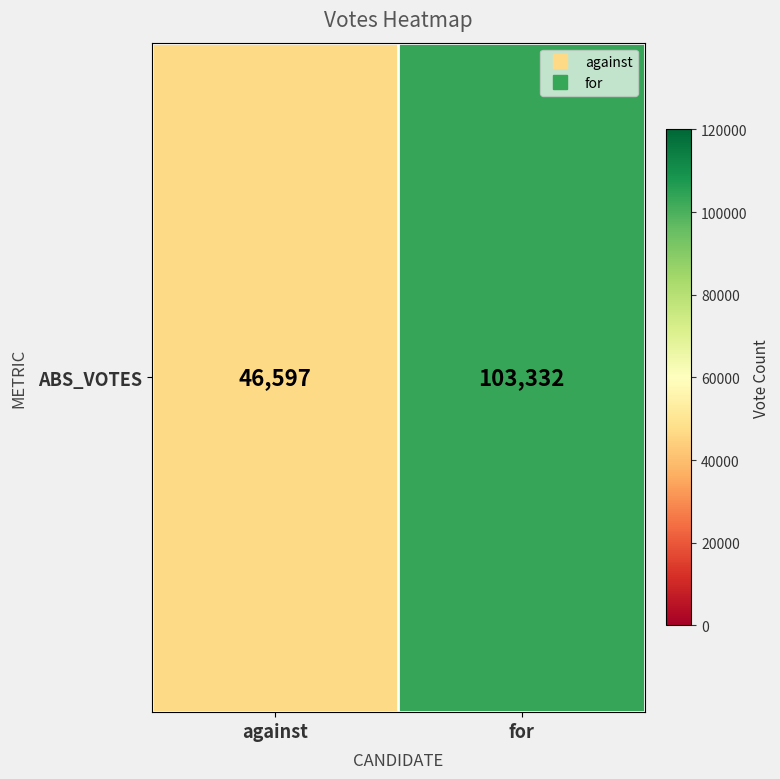

At which category does the chart reach its peak across all series?

for